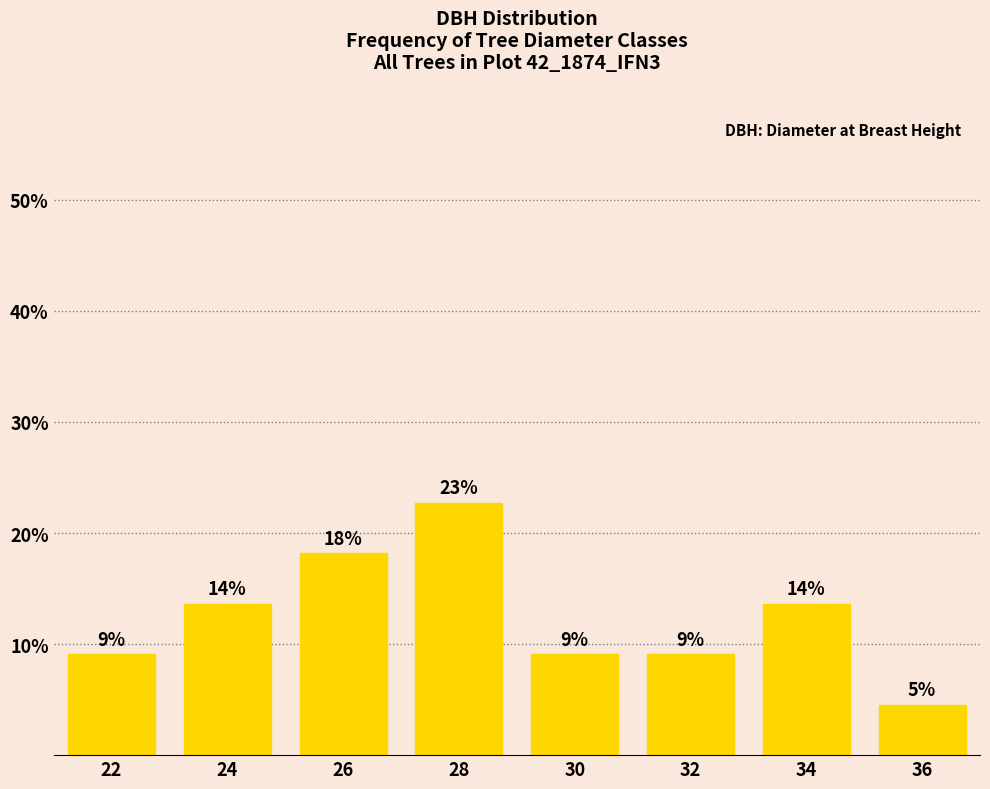

How many bars are there in total?

8